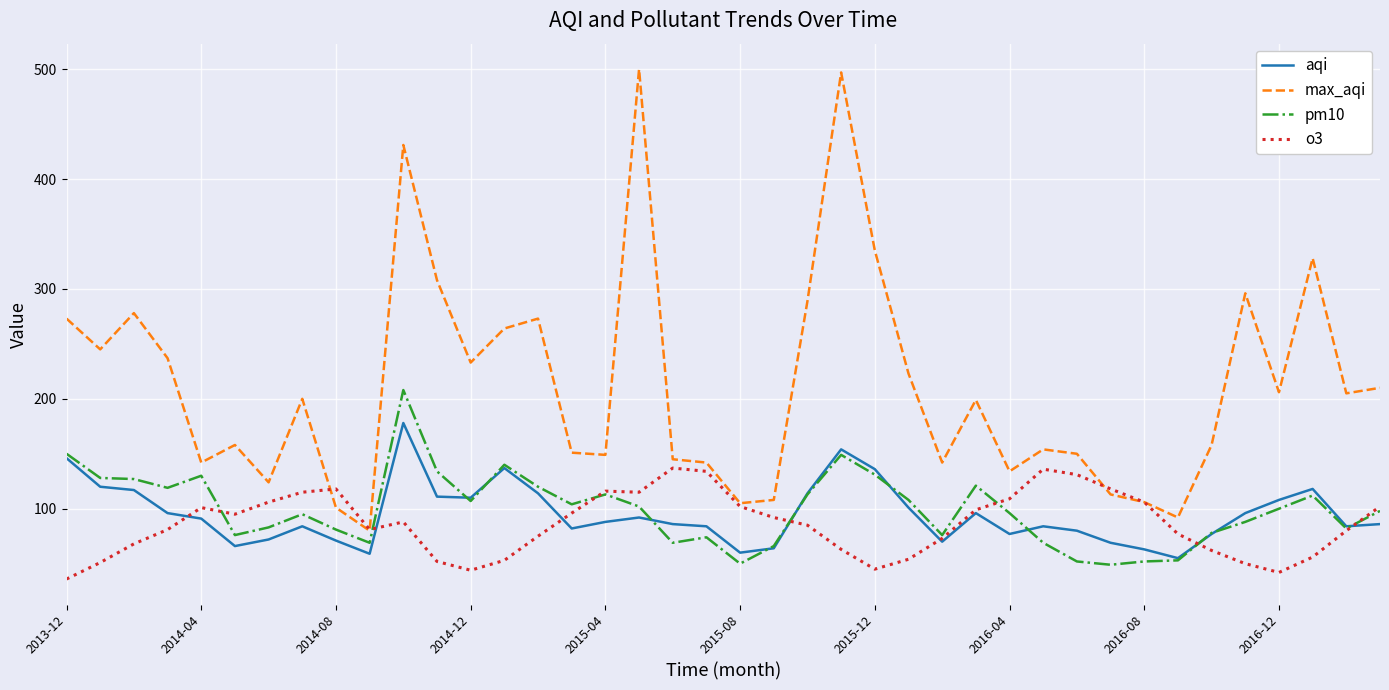

What is the highest value of the pm10 series?

208